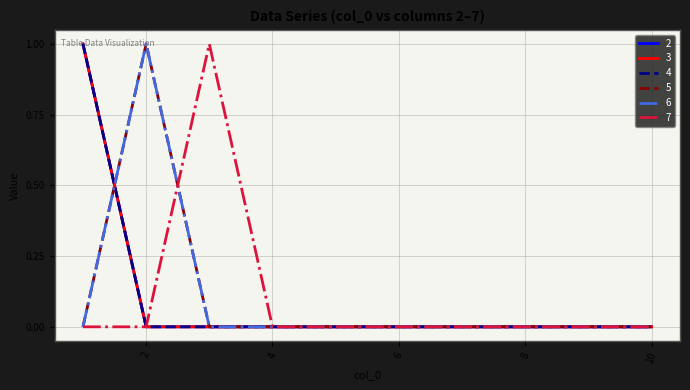

At which category is the sum across all series the highest?

1